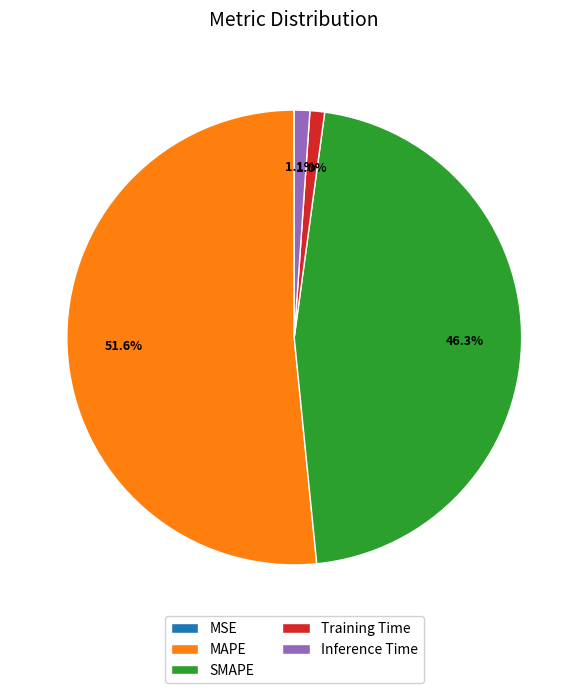

To the nearest percent, what is the average slice percentage?

20%